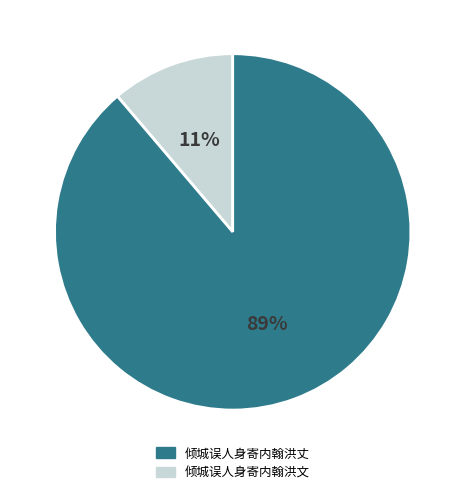

To the nearest percent, what is the average slice percentage?

50%